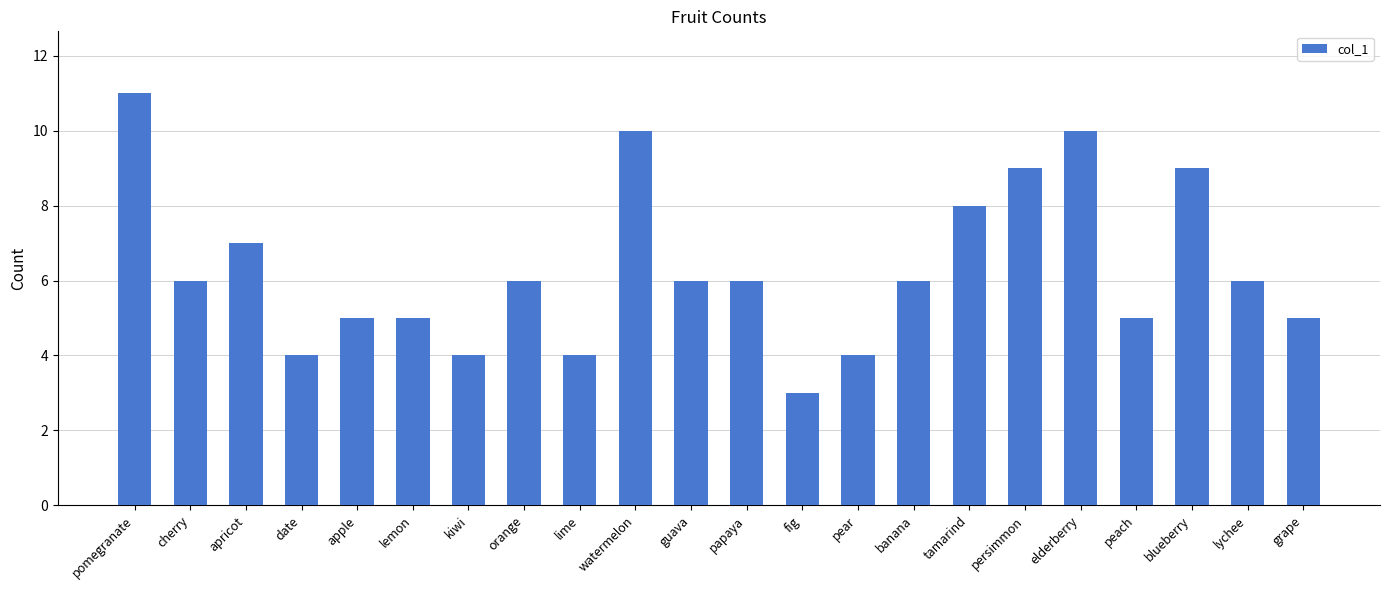

Reading left to right, transcribe all the data shown in this chart.

11	6	7	4	5	5	4	6	4	10	6	6	3	4	6	8	9	10	5	9	6	5